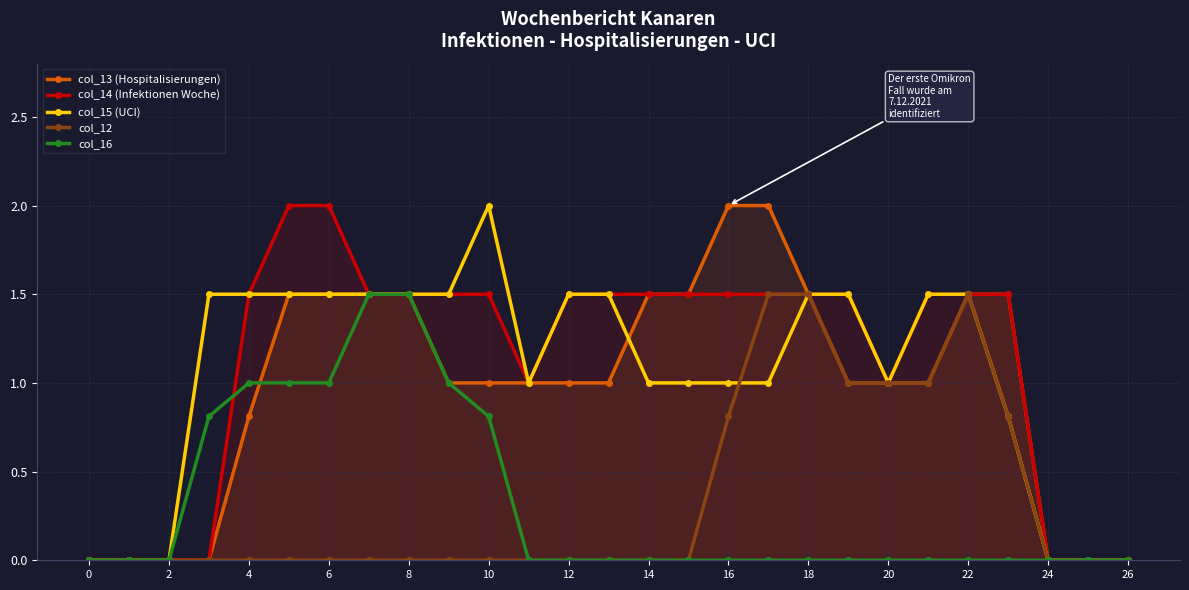

Which series ends up on top after the final intersection of col_13 (Hospitalisierungen) and col_15 (UCI)?

col_13 (Hospitalisierungen)